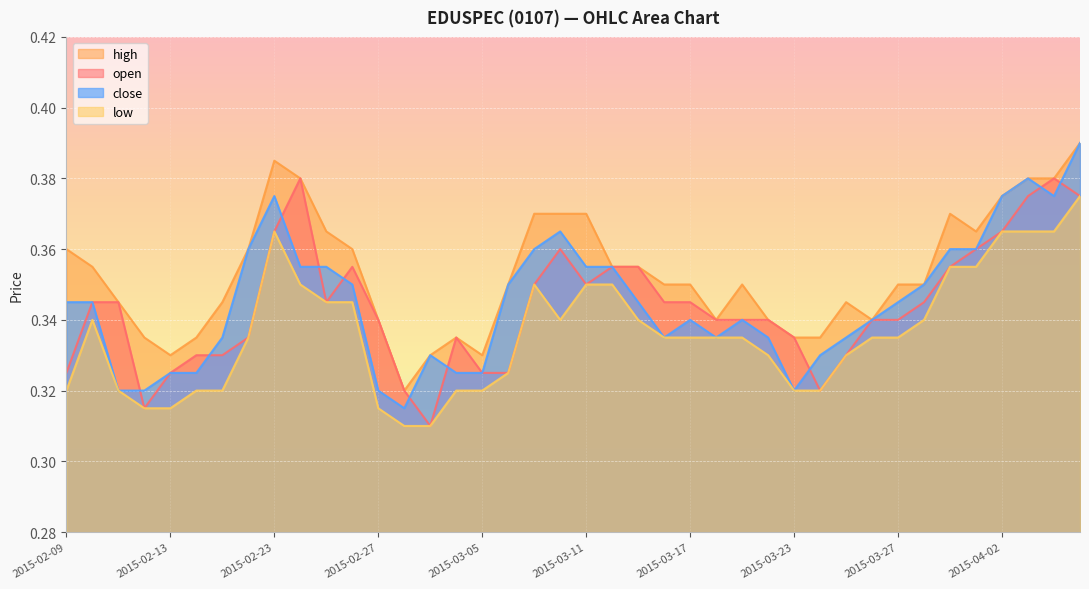

How many distinct data groups are displayed?

4